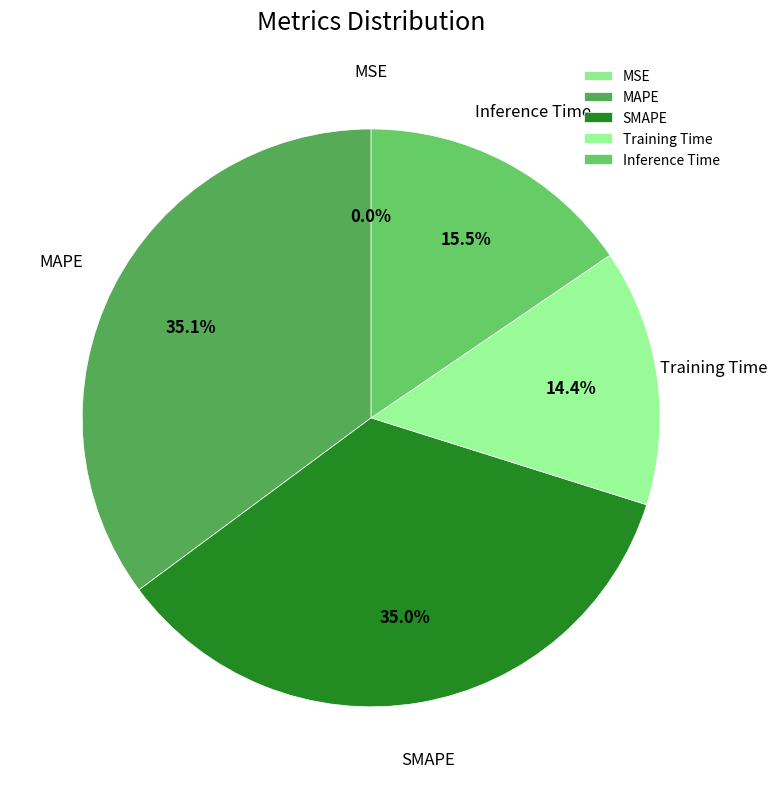

What portion of the pie excludes Training Time?

85.6%